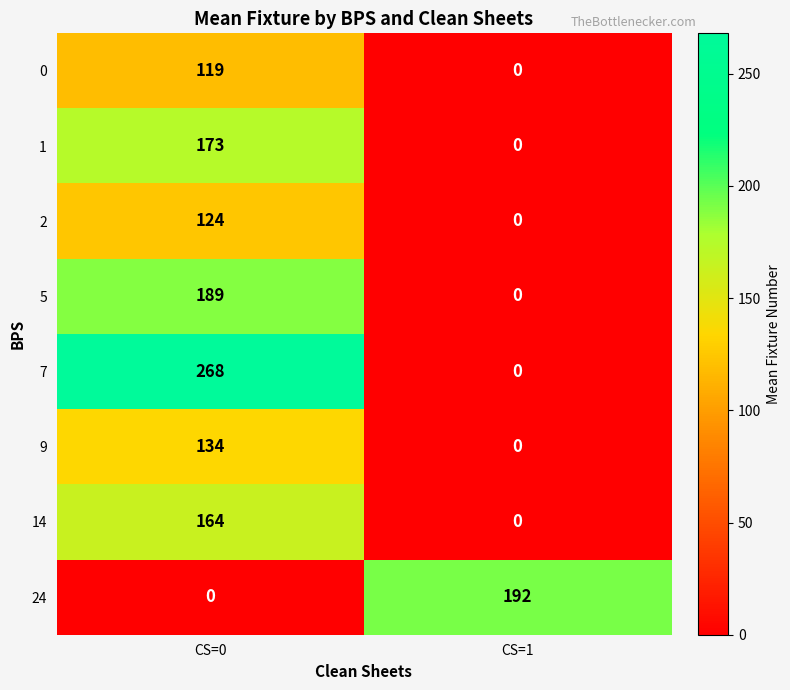

Reading left to right, what are all the values shown in this chart?

0: CS=0=119	CS=1=0
1: CS=0=173	CS=1=0
2: CS=0=124	CS=1=0
5: CS=0=189	CS=1=0
7: CS=0=268	CS=1=0
9: CS=0=134	CS=1=0
14: CS=0=164	CS=1=0
24: CS=0=0	CS=1=192